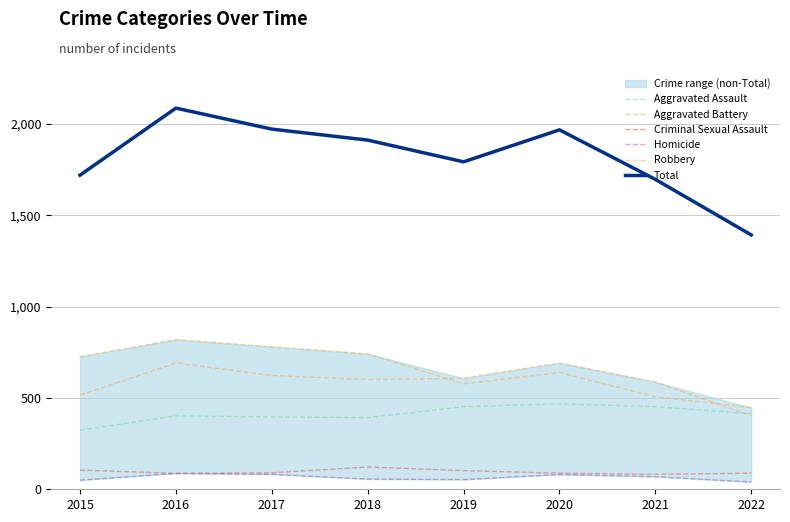

True or false: Criminal Sexual Assault and Robbery intersect in this chart.

False